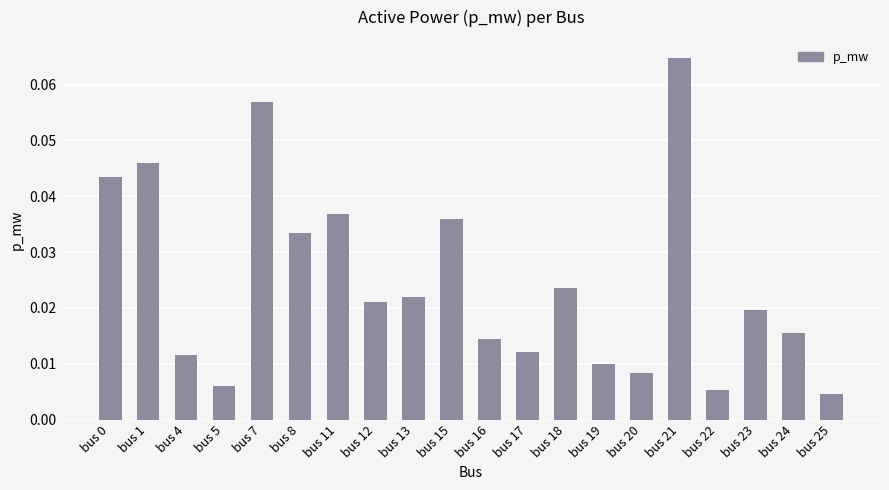

What is the sum of all values?

0.5